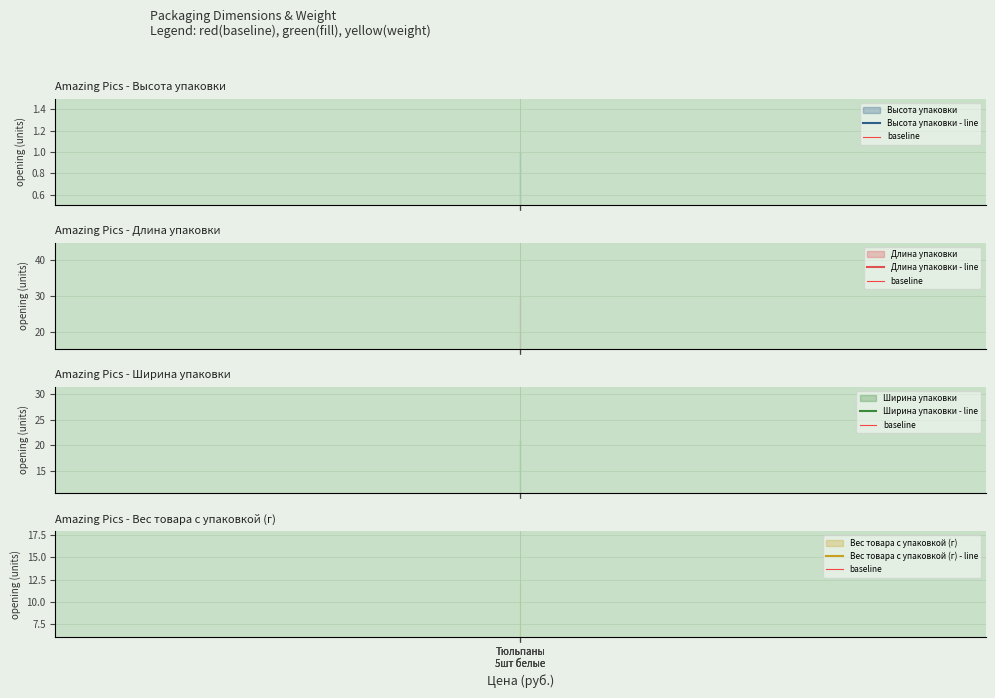

Reading left to right, list all the values displayed in this chart.

Высота упаковки: 1	1	1
Длина упаковки: 30	30	30
Ширина упаковки: 21	21	21
Вес товара с упаковкой (г): 12	12	12